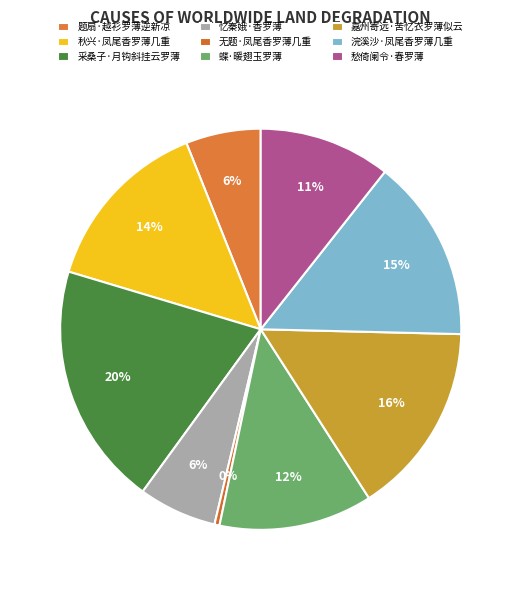

True or false: 浣溪沙·凤尾香罗薄几重 accounts for 15% of the total.

True